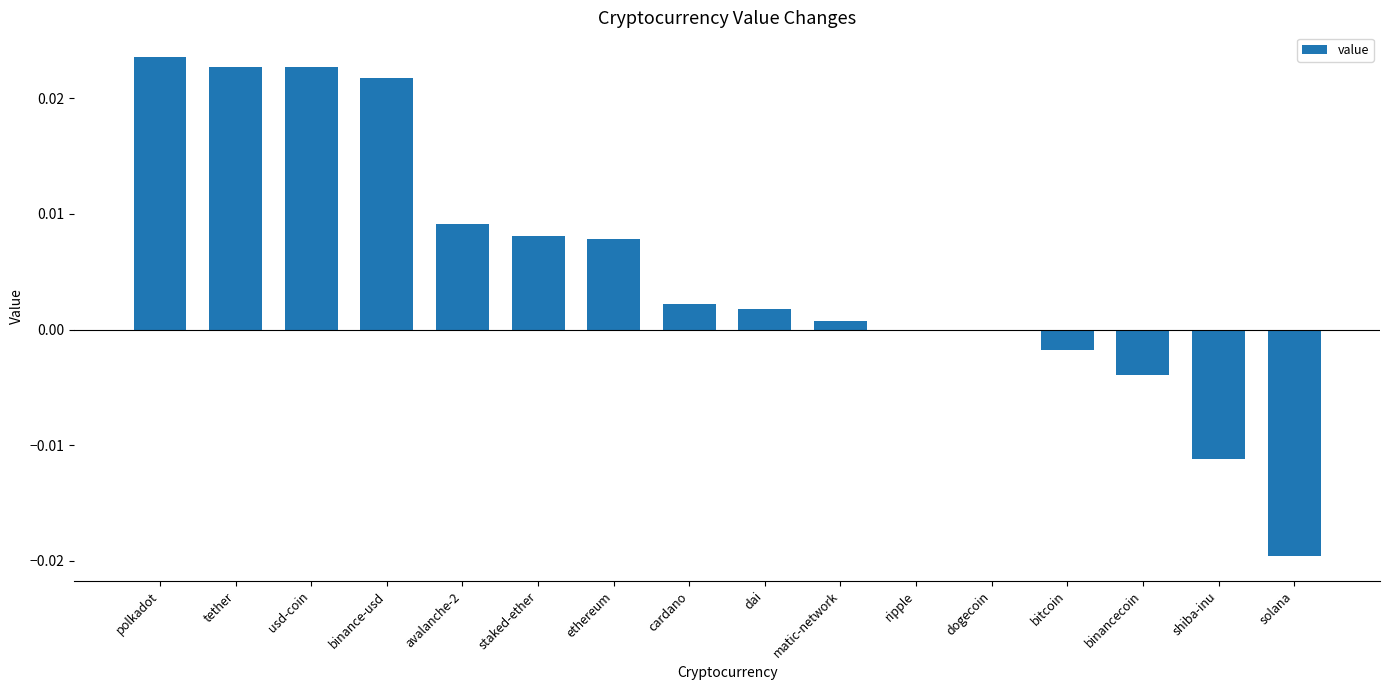

How many categories are shown in the chart?

16